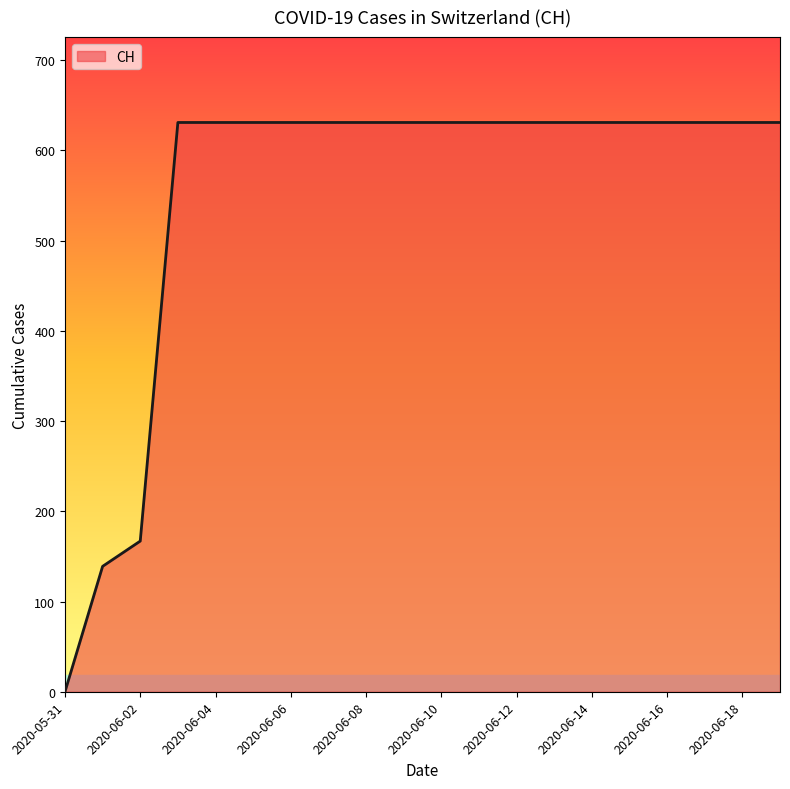

What is the difference between the maximum and minimum values?

631